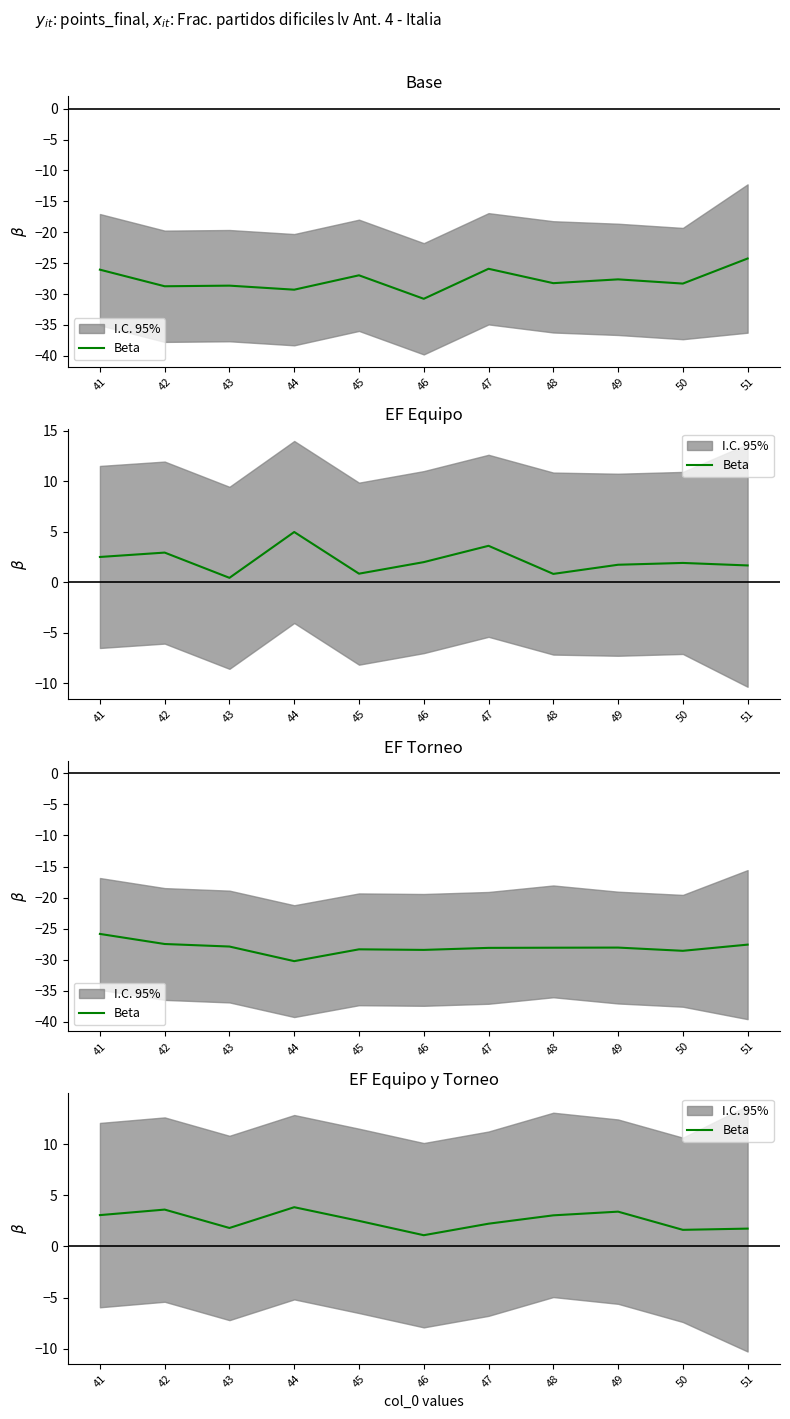

Which label corresponds to the largest value in the chart?

44